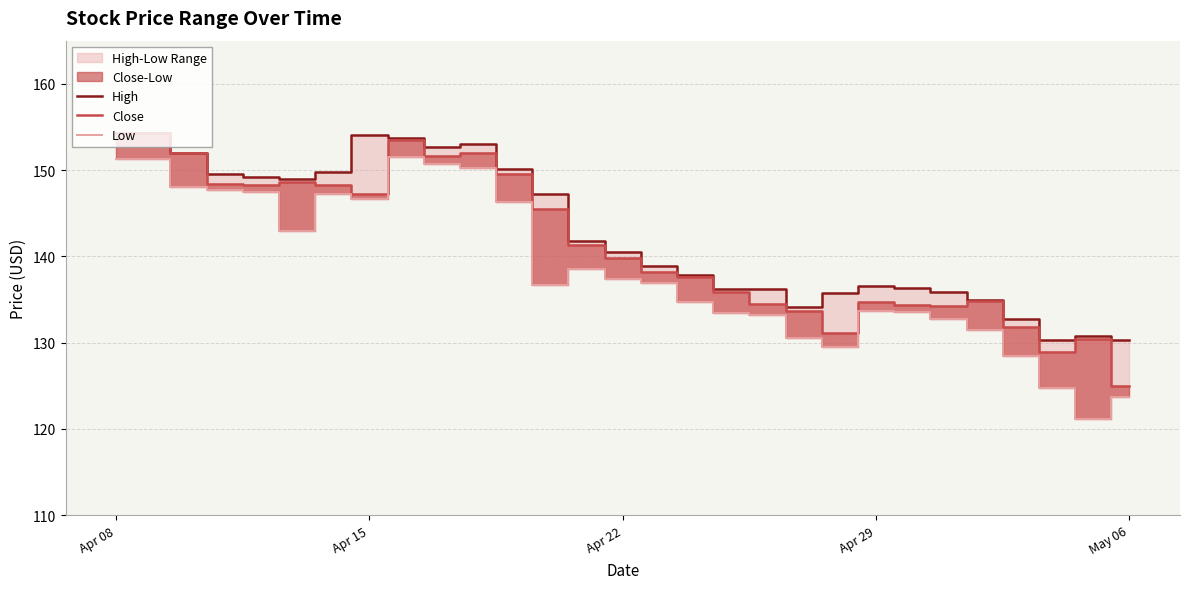

Does the chart have visible grid lines?

Yes